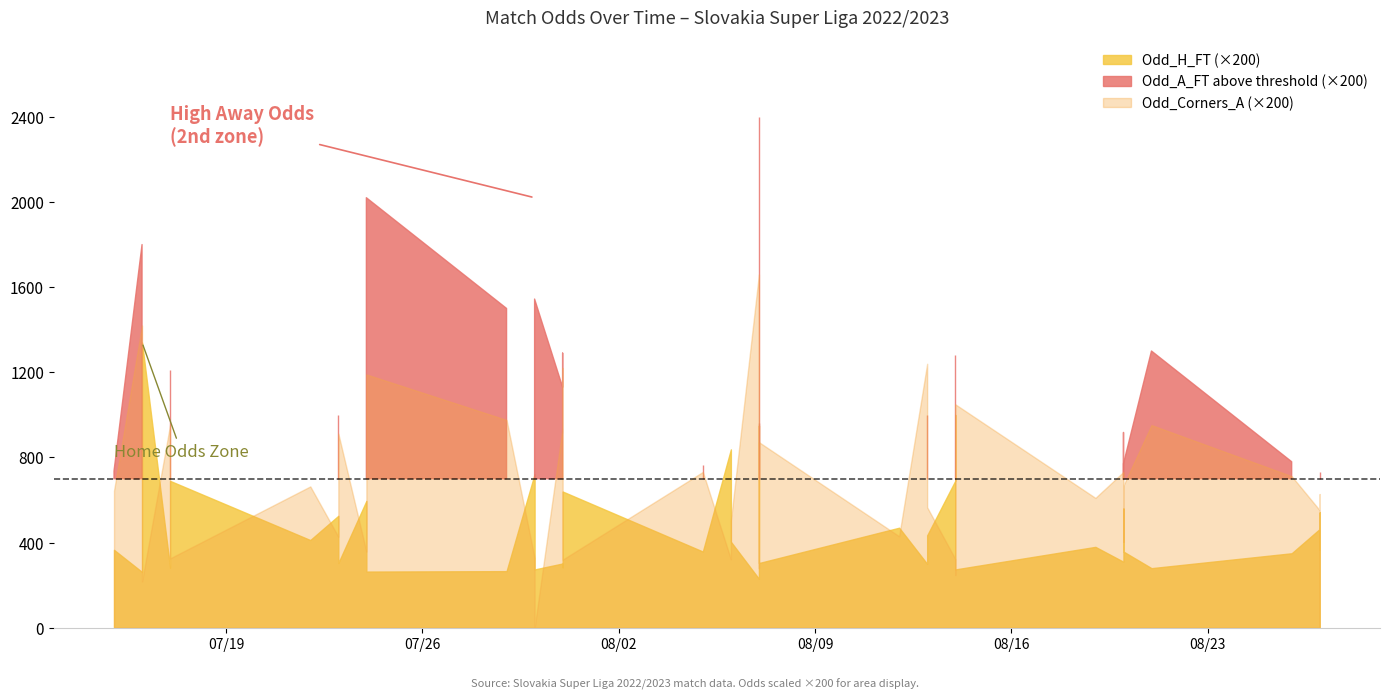

Which has a higher value, 2022-07-17 or 2022-07-16?

2022-07-16